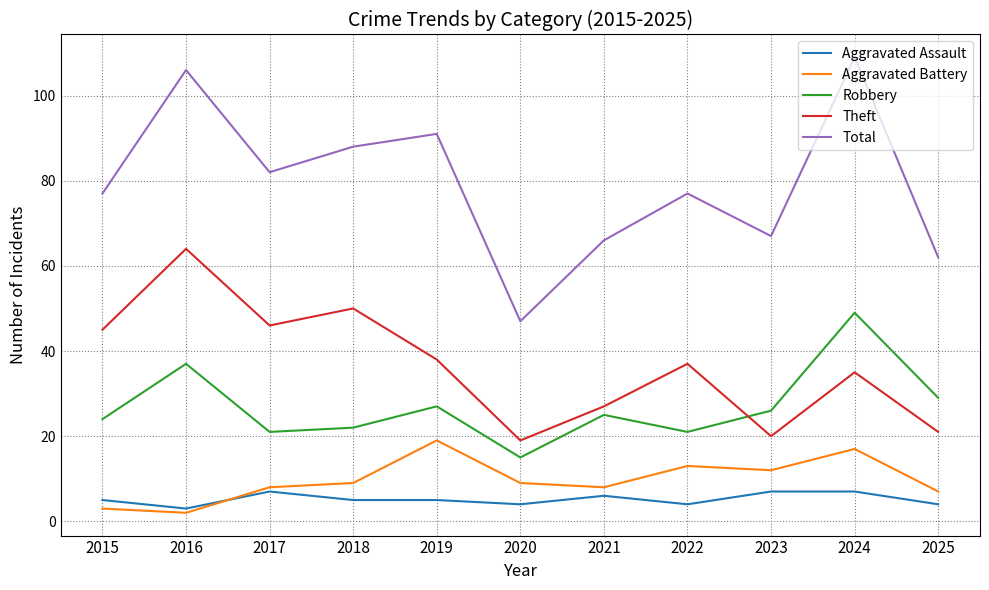

List the series in order of their peak value, lowest first.

Aggravated Assault, Aggravated Battery, Robbery, Theft, Total